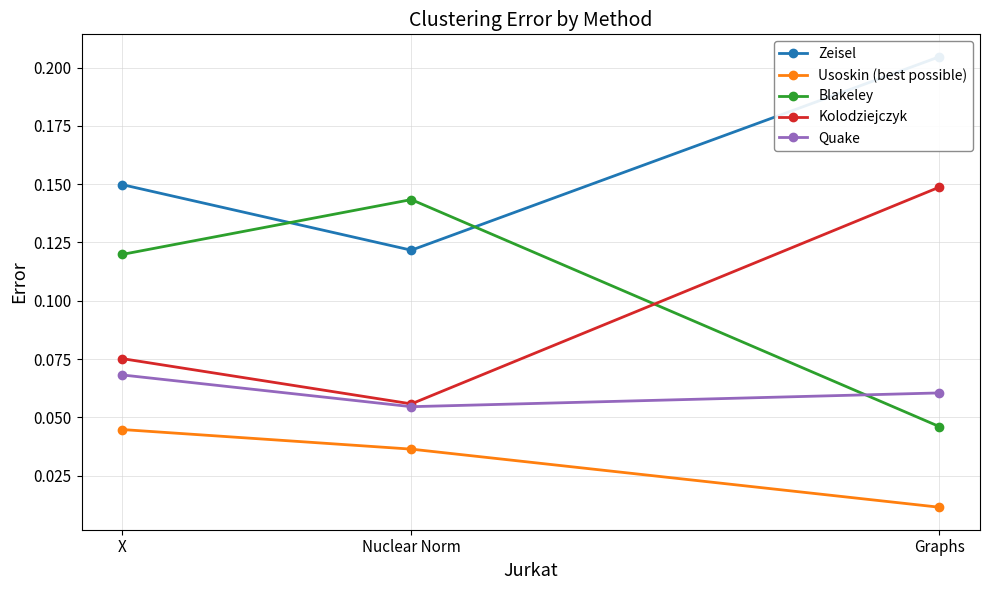

Which has a higher value, Nuclear Norm or X?

X